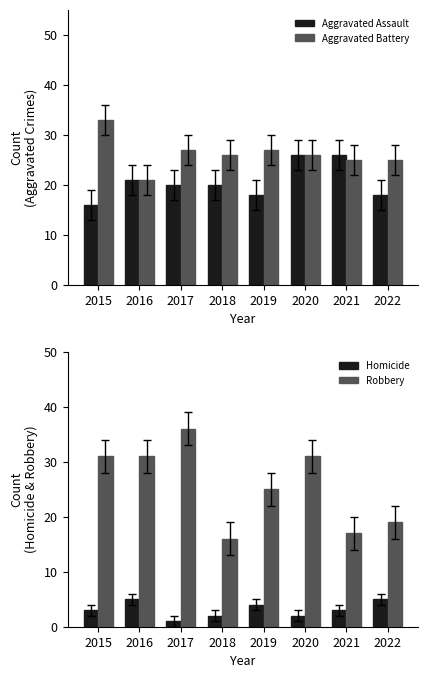

The value of Aggravated Battery at 2020 is 41. True or false?

False